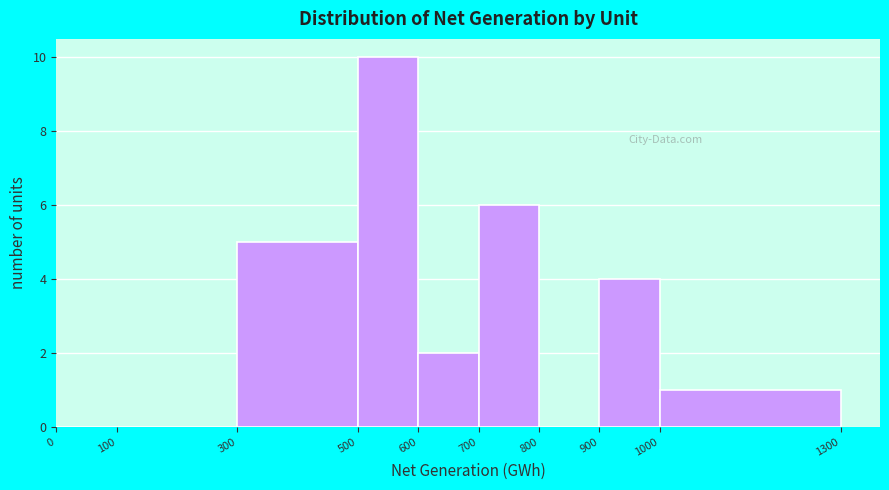

Reading left to right, transcribe this chart: for each bar, give the range it covers on the x-axis and its height. The values are not printed on the chart, so give them approximately, as read against the axis.

0 to 100: 0
100 to 300: 0
300 to 500: 5
500 to 600: 10
600 to 700: 2
700 to 800: 6
800 to 900: 0
900 to 1000: 4
1000 to 1300: 1